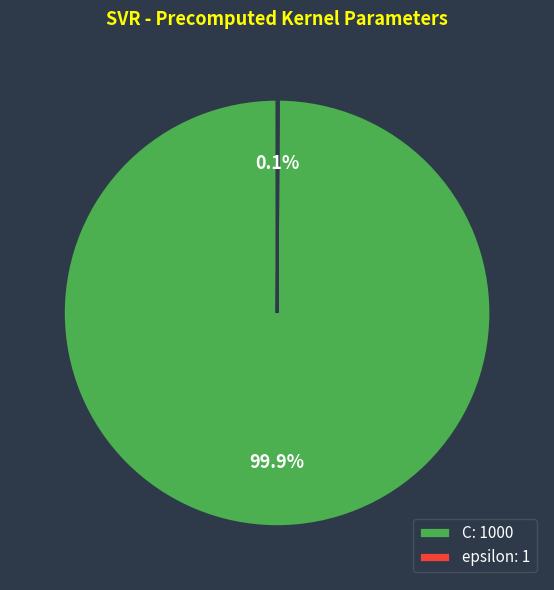

Does C: 1000 account for over 50% of the chart?

Yes